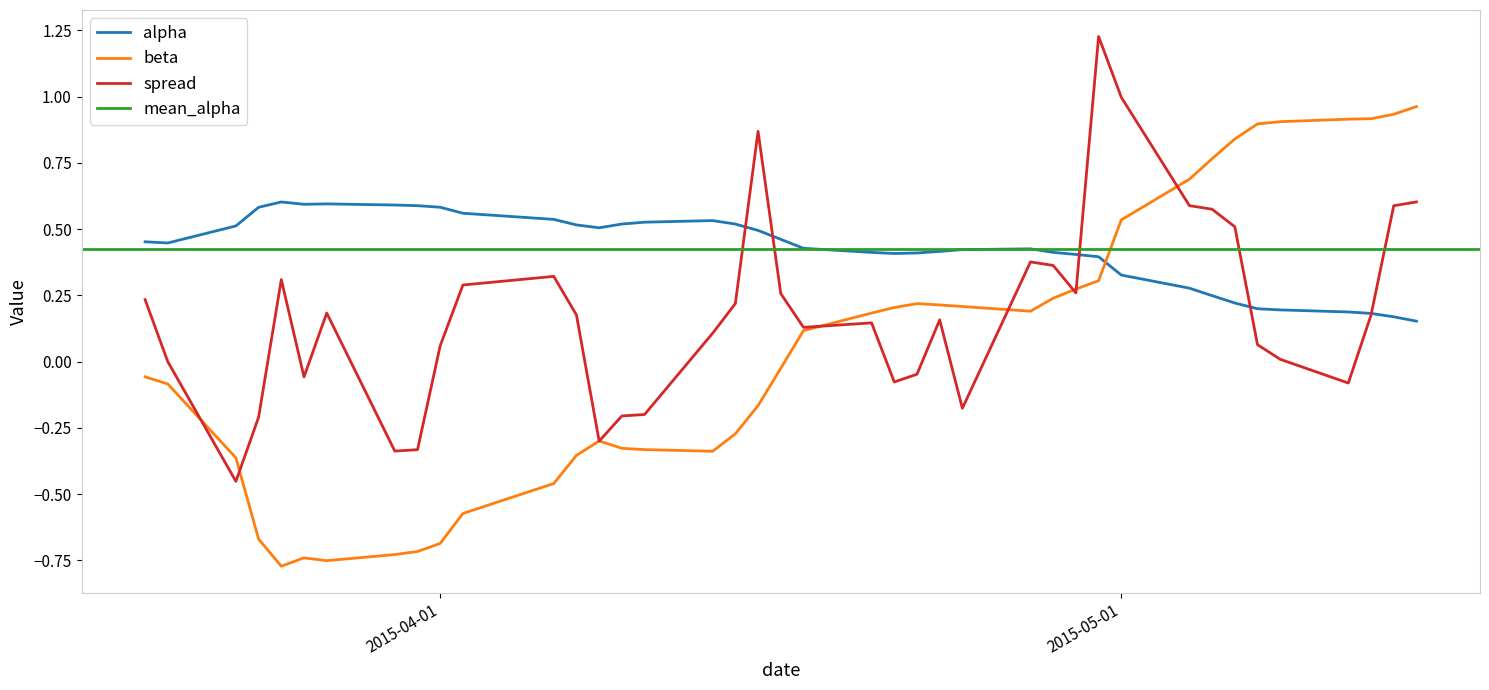

Which series ends up on top after the final intersection of alpha and beta?

beta